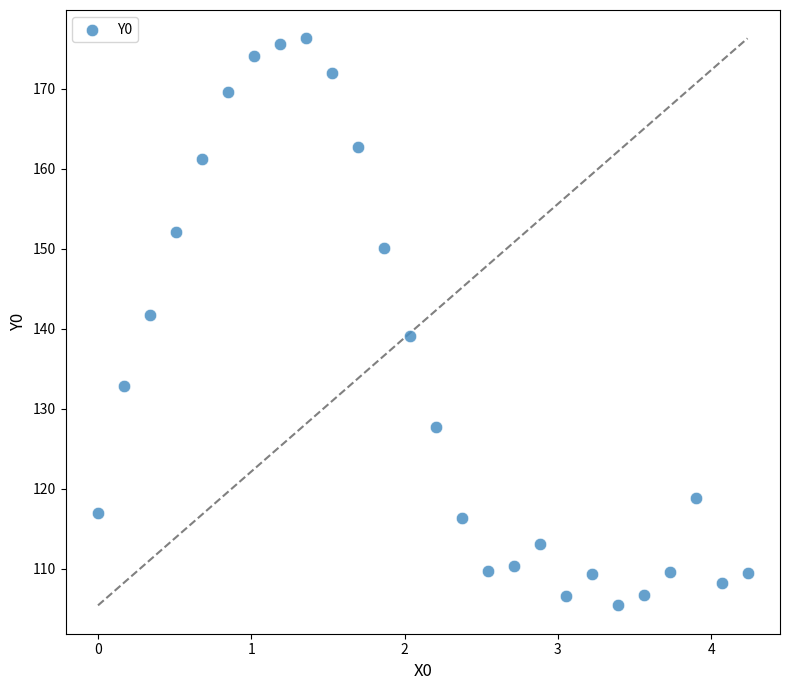

What is the range of Y values (max minus min)?

70.9